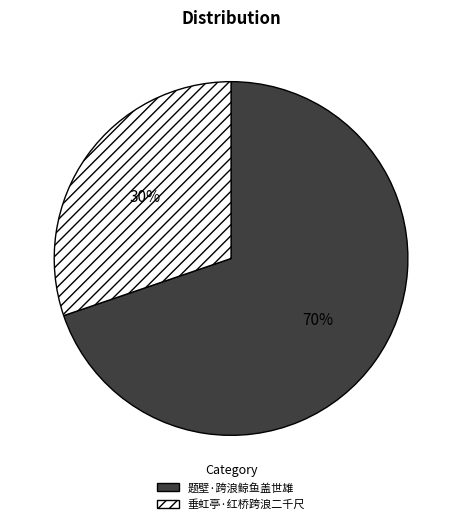

Combined, do 垂虹亭·红桥跨浪二千尺 and 题壁·跨浪鲸鱼盖世雄 account for over 50%?

Yes